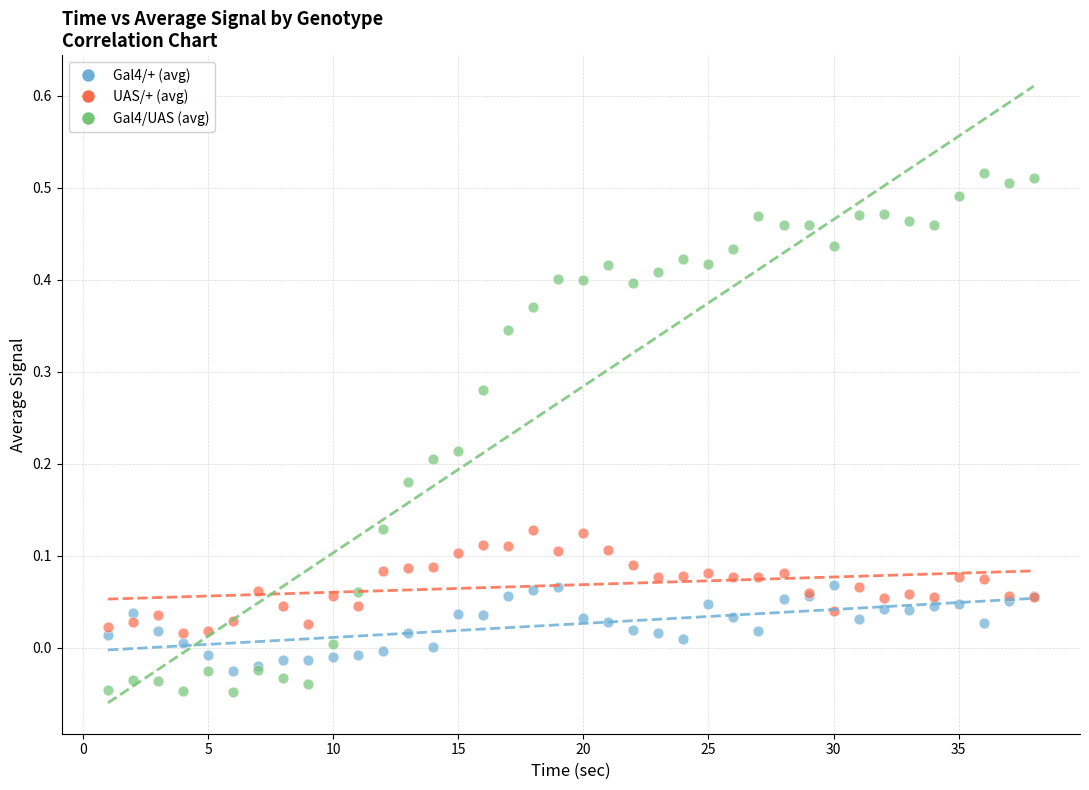

Which series has the largest Y range (max minus min)?

Gal4/UAS (avg)